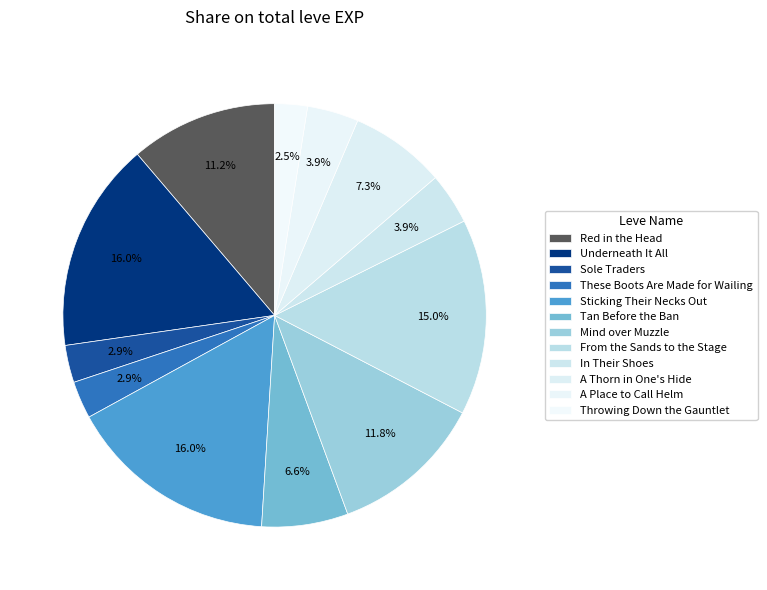

Which has a higher value, Underneath It All or Mind over Muzzle?

Underneath It All